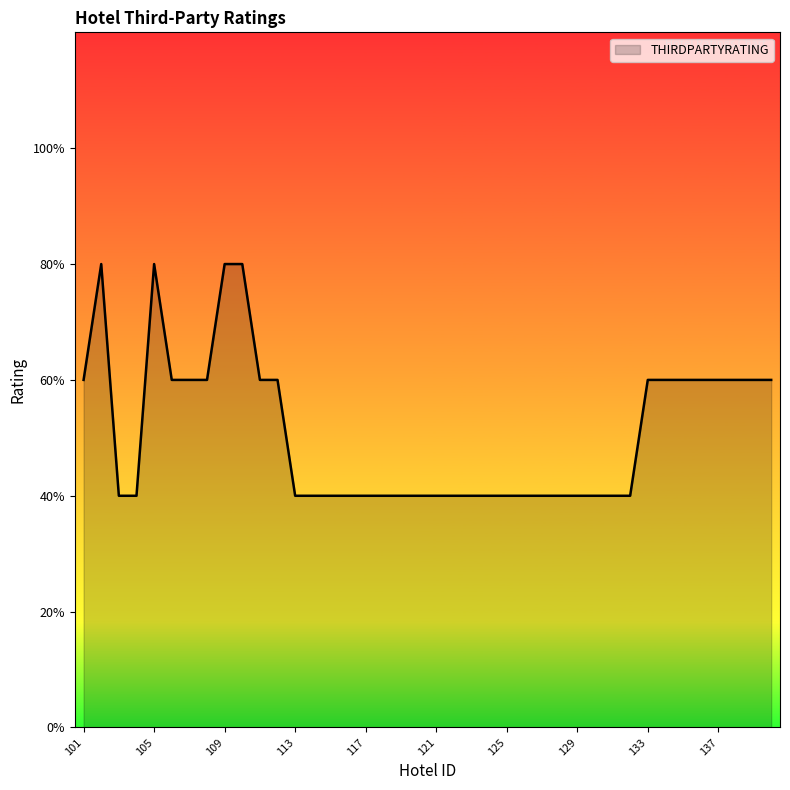

Rank the categories by value from highest to lowest.

102, 105, 109, 110, 101, 106, 107, 108, 111, 112, 133, 134, 135, 136, 137, 138, 139, 140, 103, 104, 113, 114, 115, 116, 117, 118, 119, 120, 121, 122, 123, 124, 125, 126, 127, 128, 129, 130, 131, 132